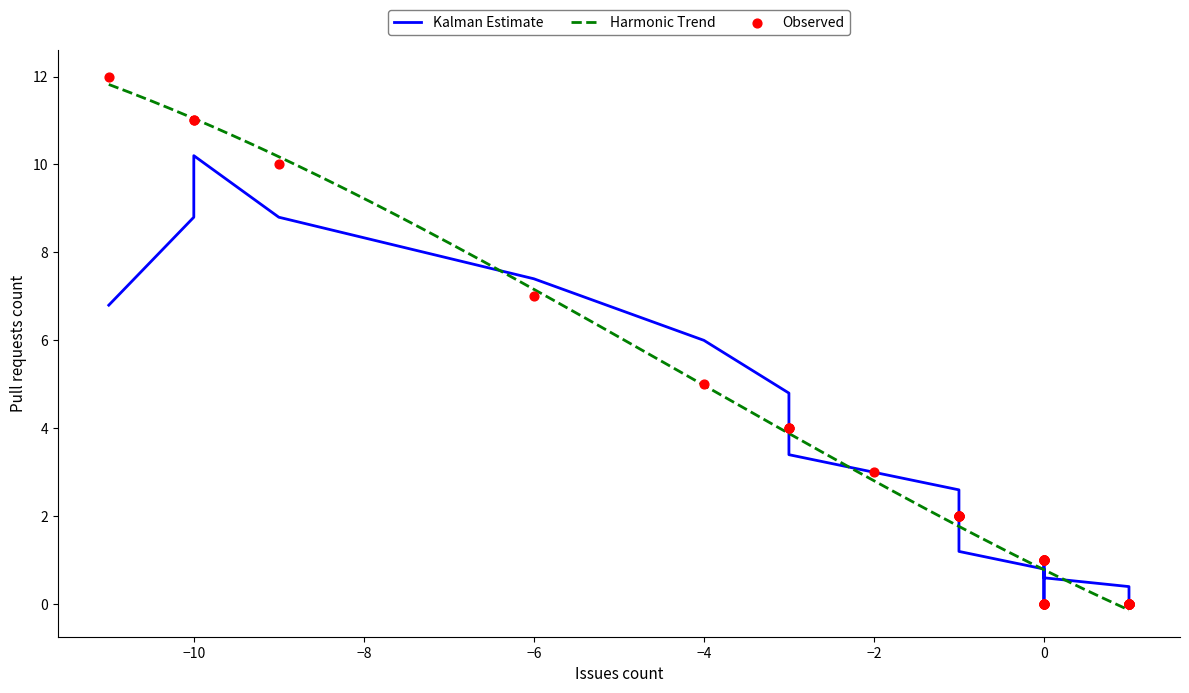

What is the highest value of the Harmonic Trend series?

11.8